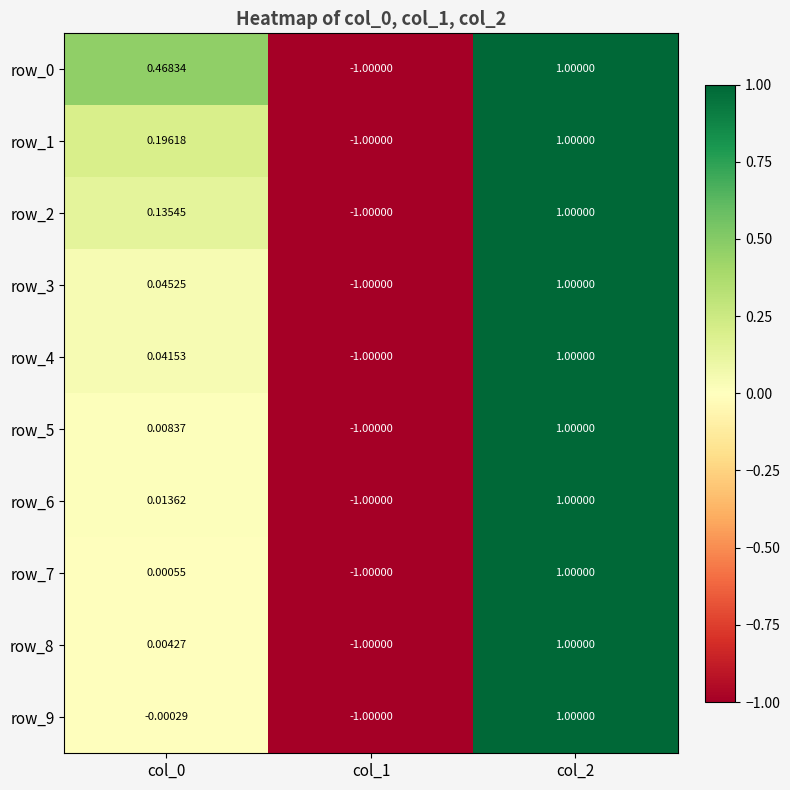

Is the value of row_8 at col_0 greater than the value of row_3 at col_0?

No